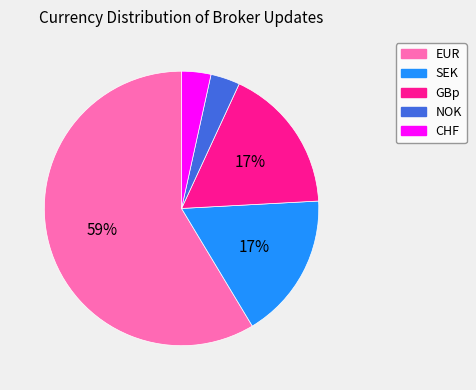

To the nearest percent, what is the average slice percentage?

20%